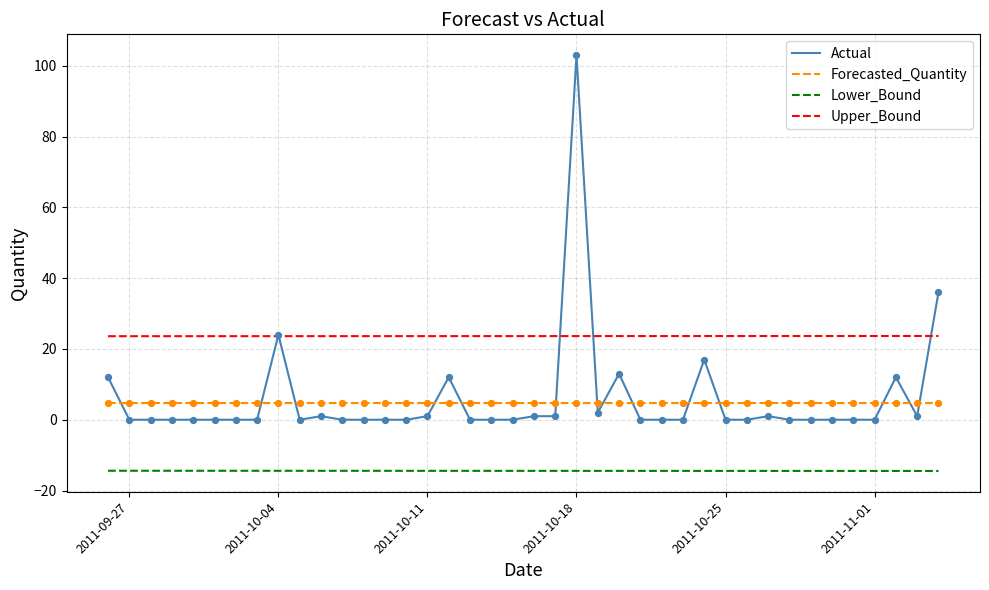

At how many categories does at least one series exceed 91?

1